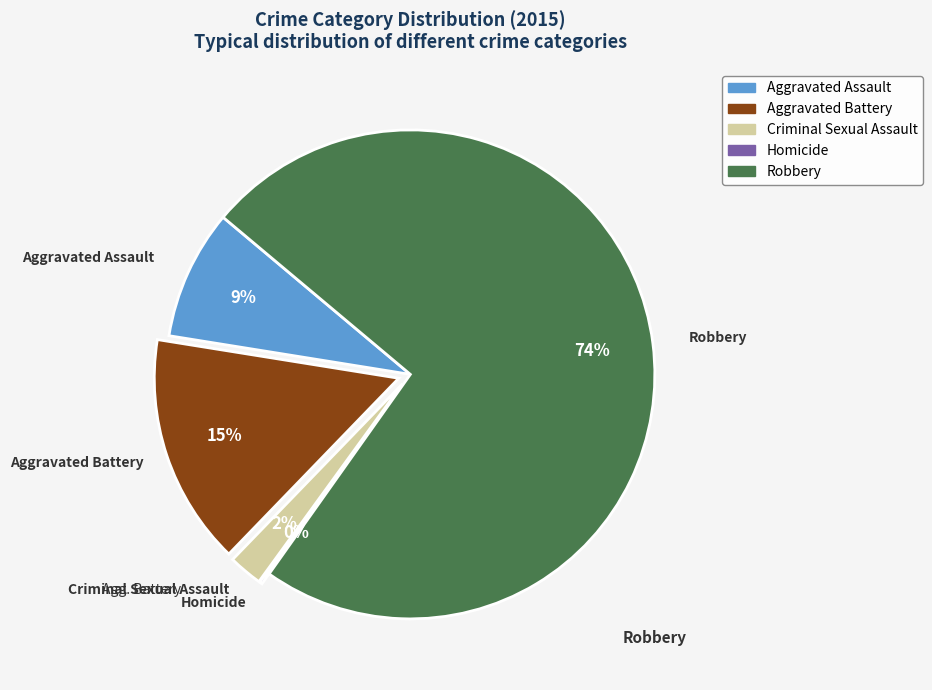

What is the largest slice in the pie chart?

Robbery